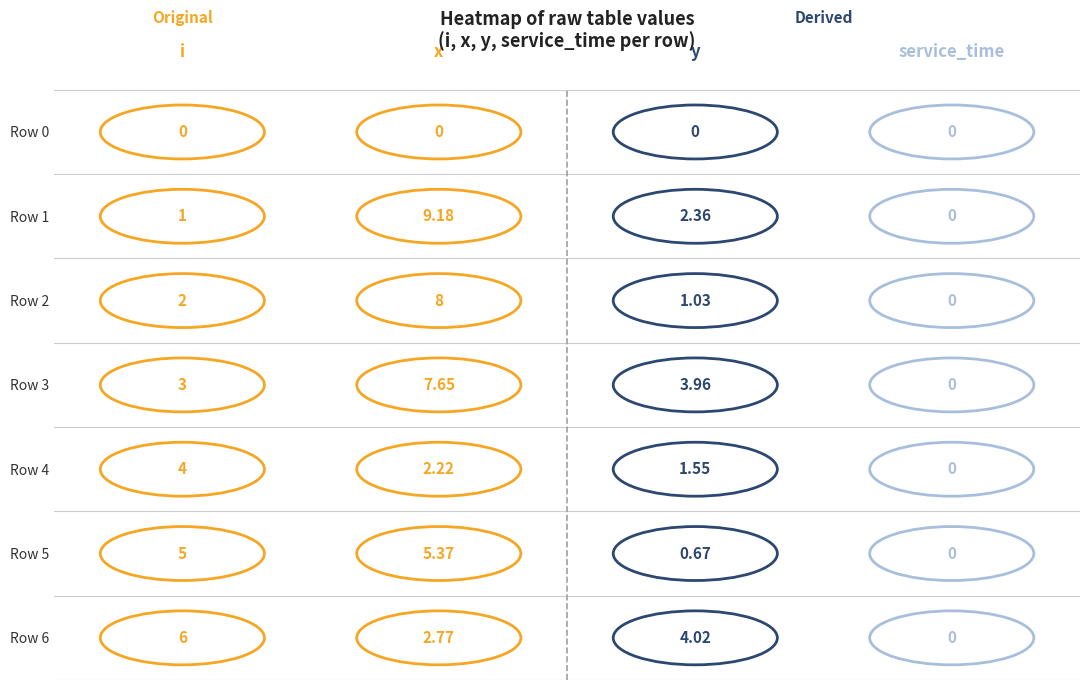

Rank the categories by service_time value from highest to lowest.

0, 1, 2, 3, 4, 5, 6